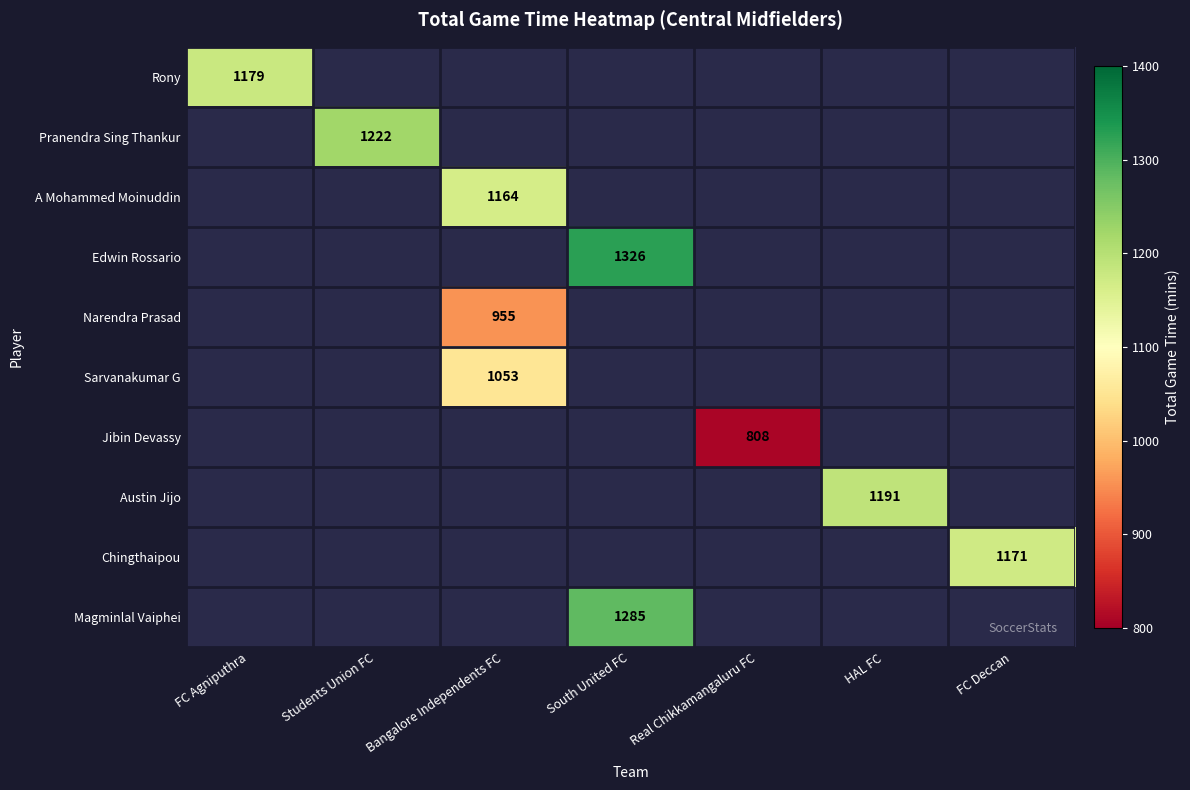

Count the number of categories in the chart.

7